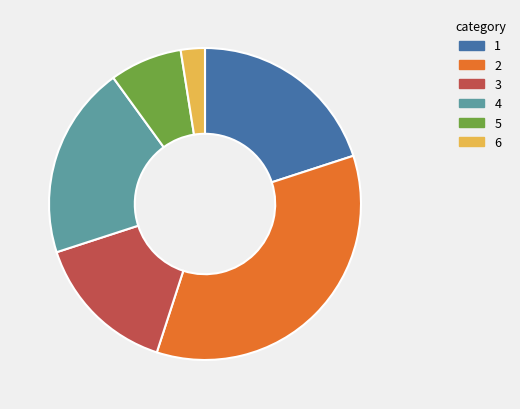

How many slices are in this pie chart?

6